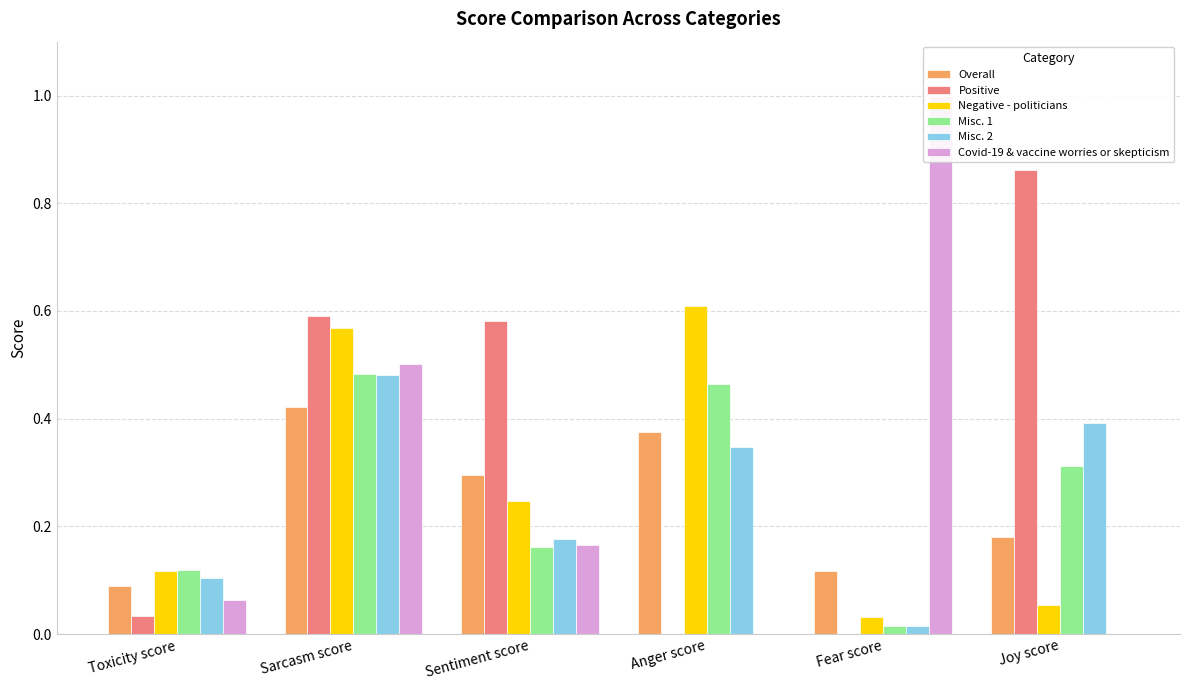

List the labels in order of Misc. 1 value, largest first.

Sarcasm score, Anger score, Joy score, Sentiment score, Toxicity score, Fear score